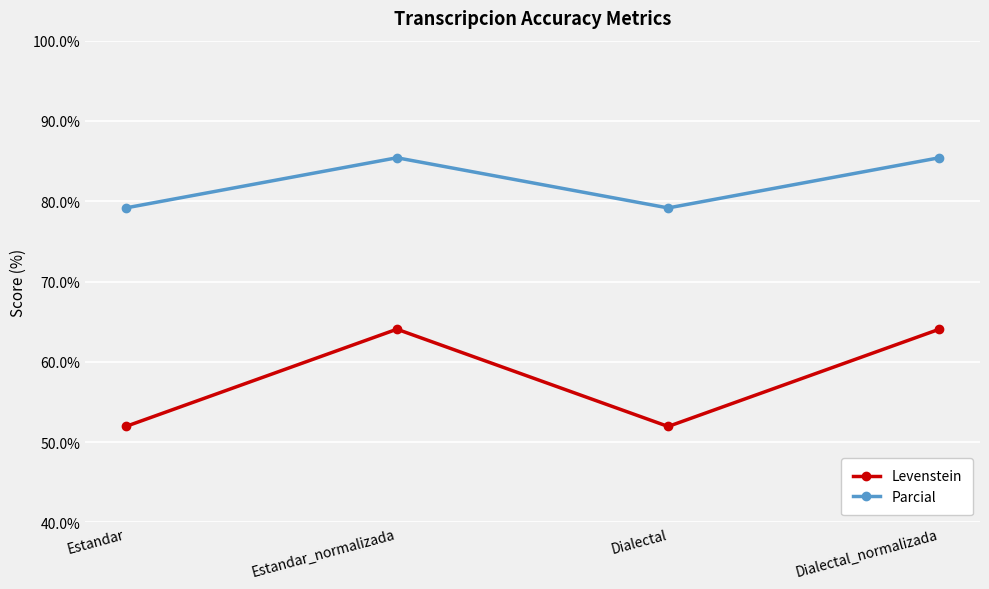

True or false: Levenstein and Parcial cross at least once.

False